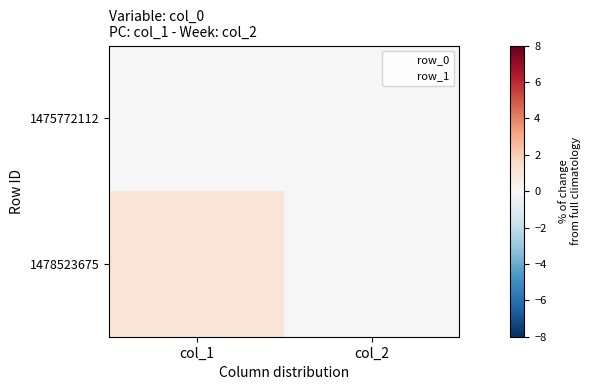

What is the spread (max minus min) of values at col_1?

1